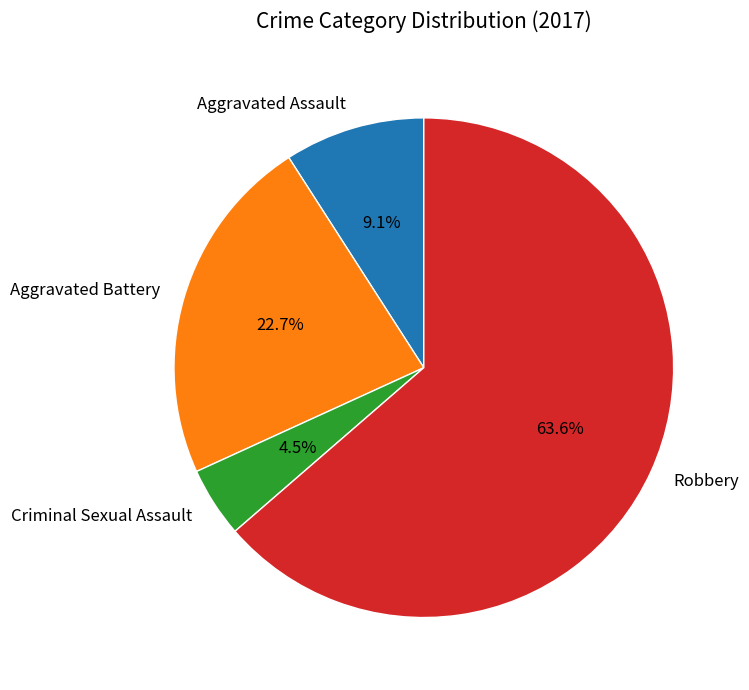

What percentage do Aggravated Battery and Robbery together represent?

86.4%